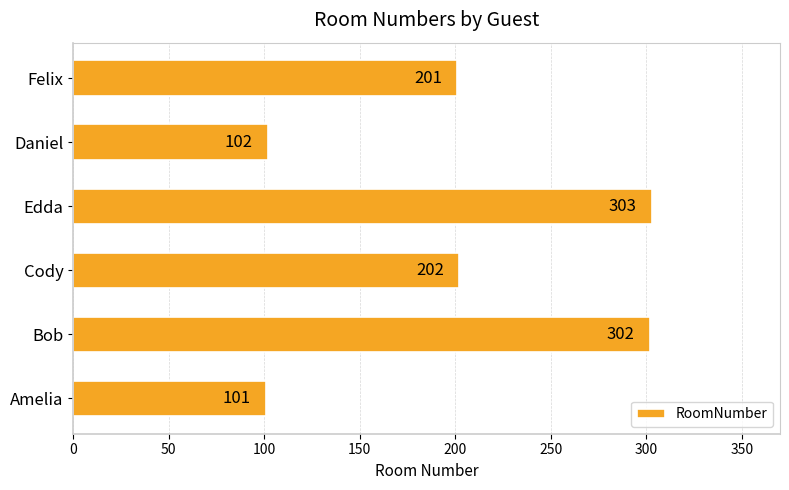

How many data points does each series have?

6